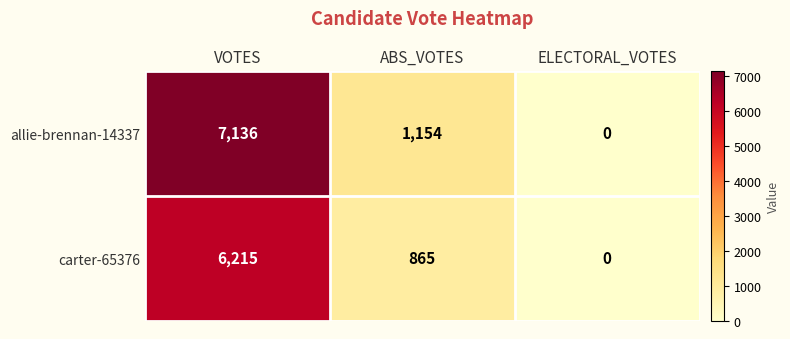

True or false: carter-65376 has a value of 6215 at VOTES.

True